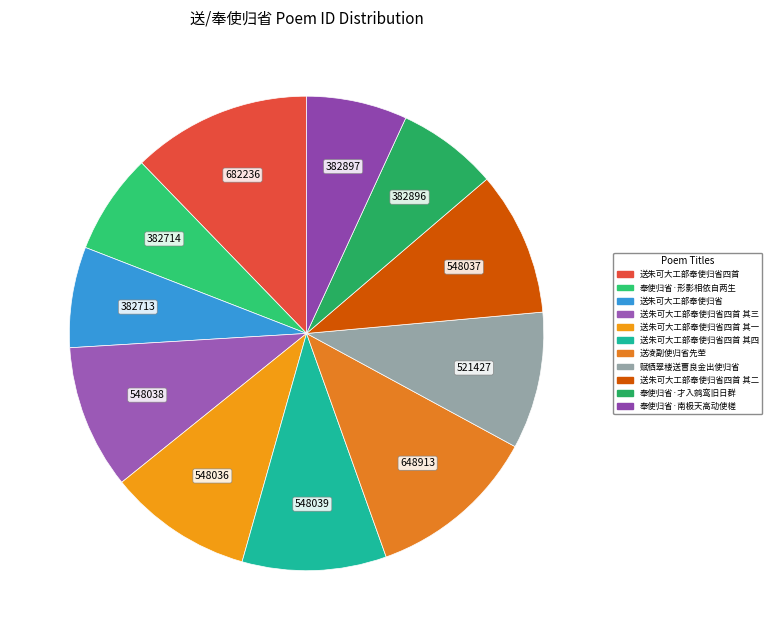

What is the smallest slice in the pie chart?

送朱可大工部奉使归省